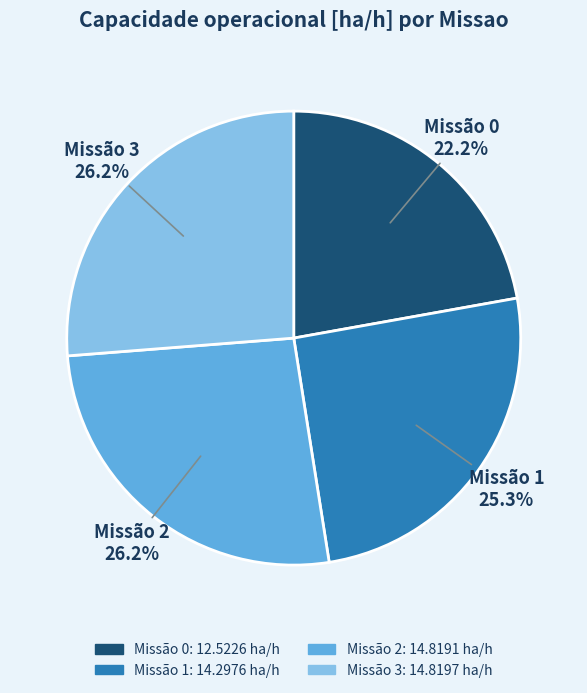

What is the smallest slice in the pie chart?

Missão 0